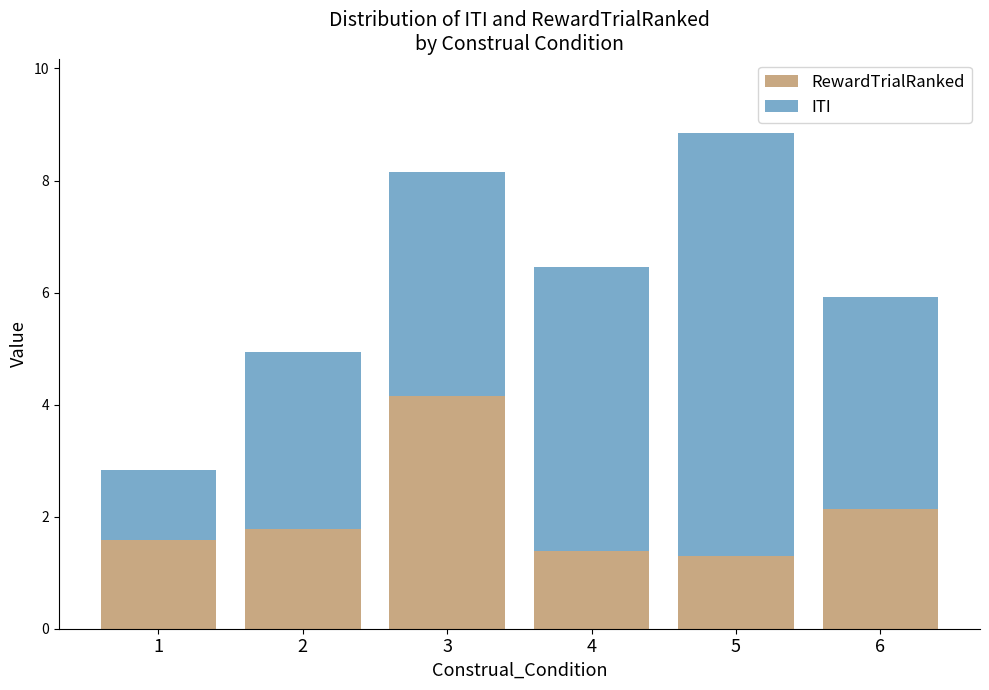

What is the total value across all series at 2?

4.9